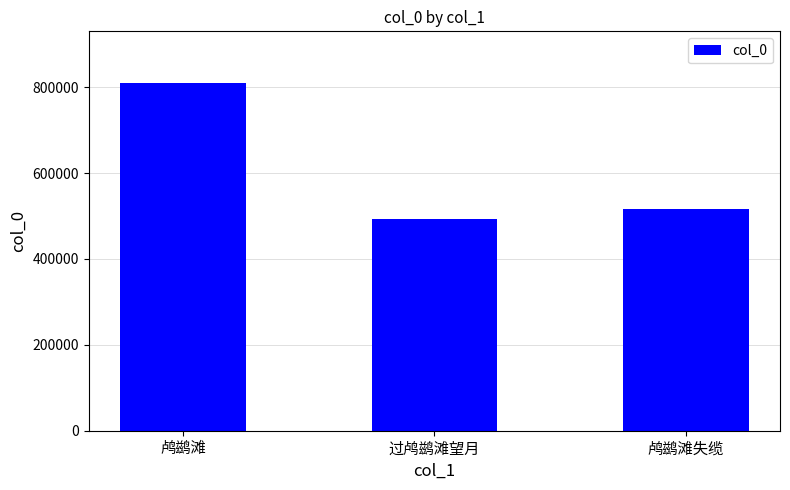

What is the sum of the values at 鸬鹚滩 and 过鸬鹚滩望月?

1301830